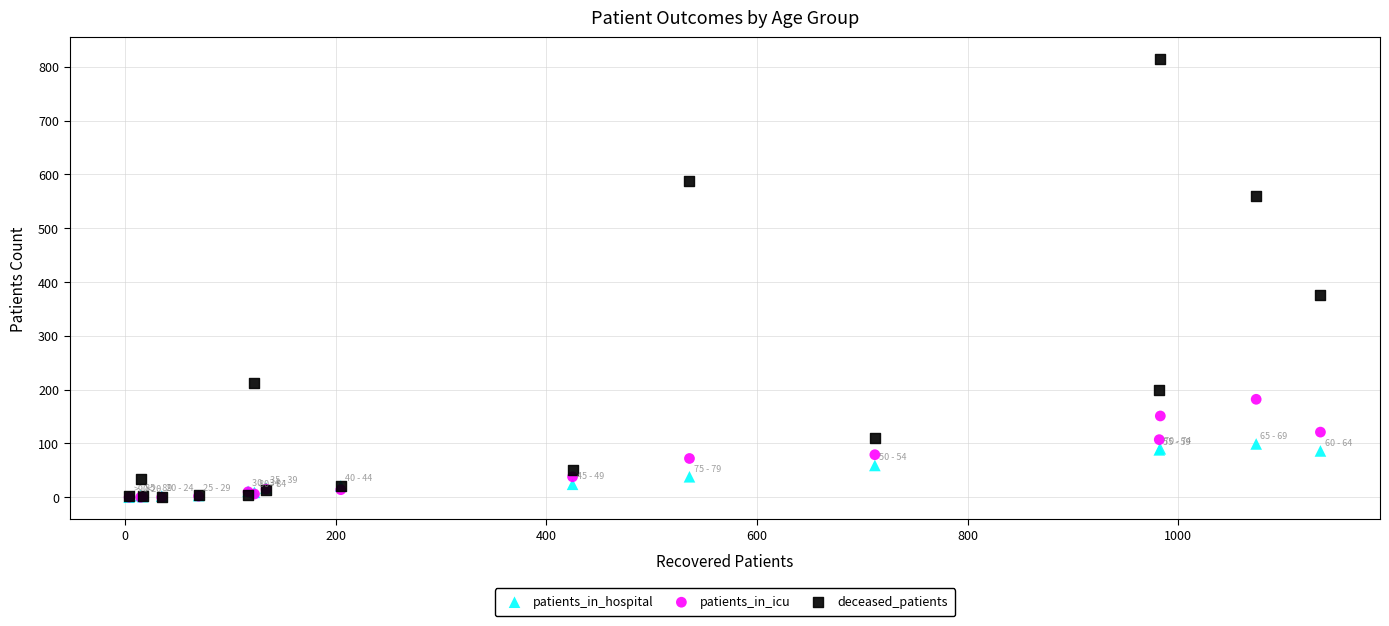

Which series reaches the maximum Y coordinate?

deceased_patients